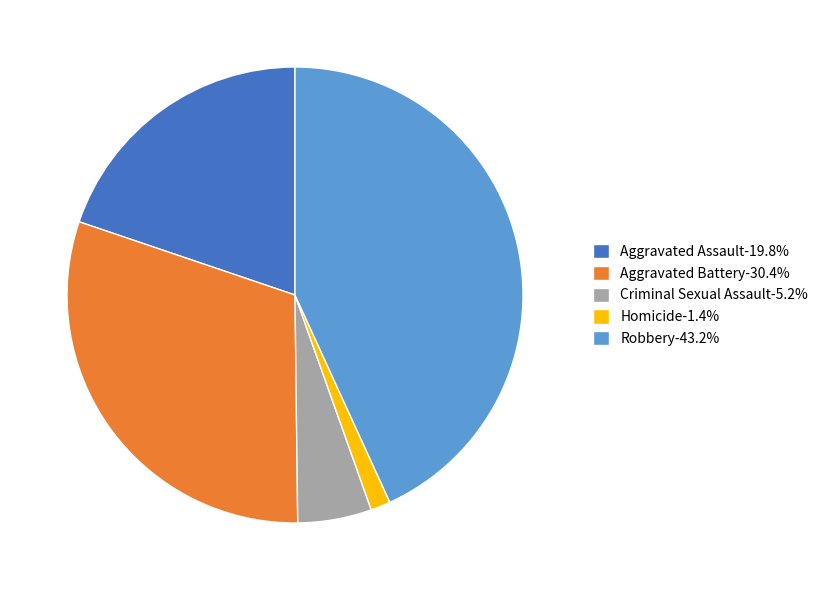

Is Aggravated Battery-30.4% the majority of the pie?

No